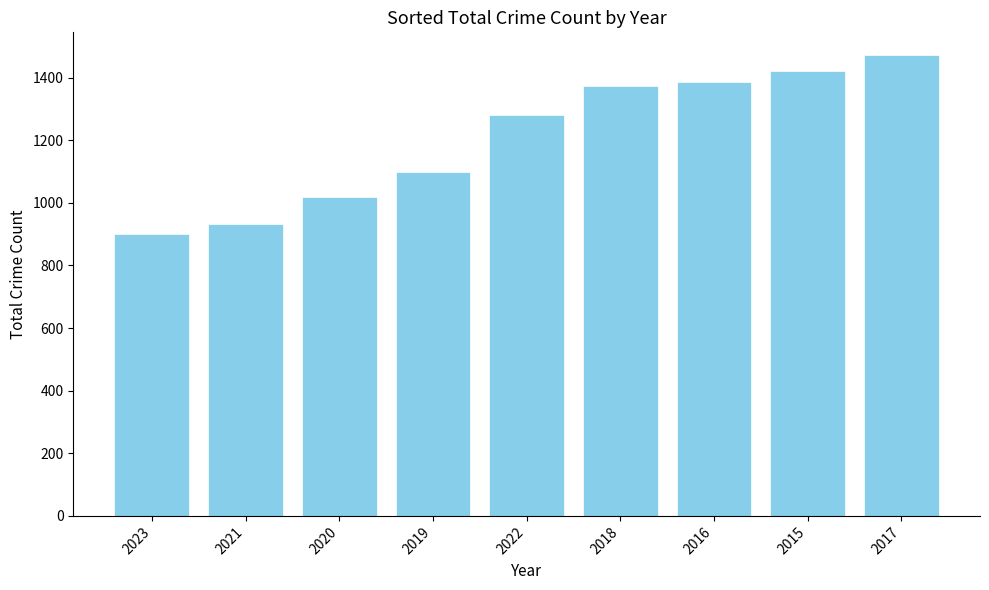

How many bars are there in total?

9